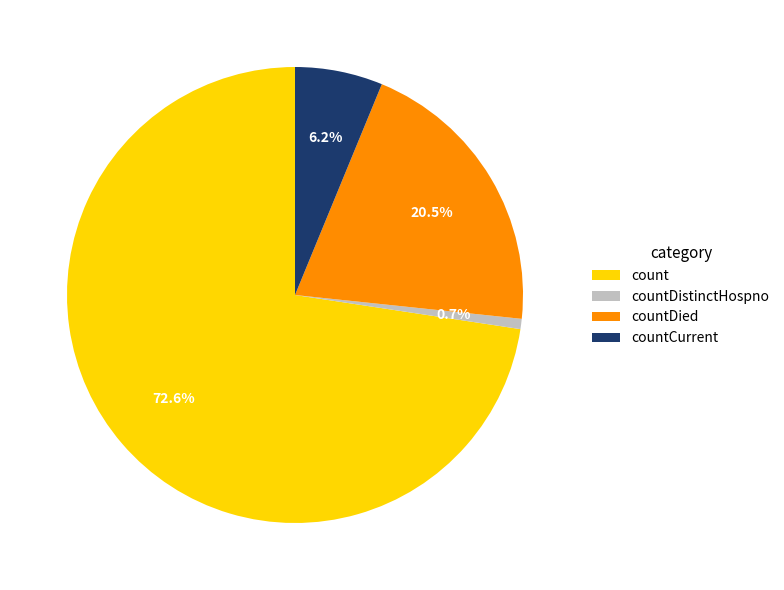

Does any single category account for the majority?

Yes